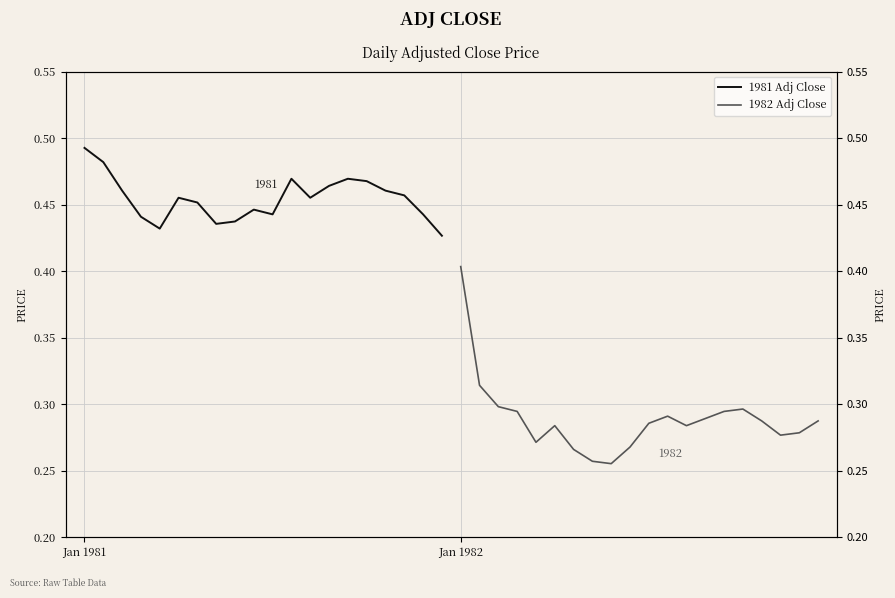

Which series has the largest range (max minus min)?

1982 Adj Close